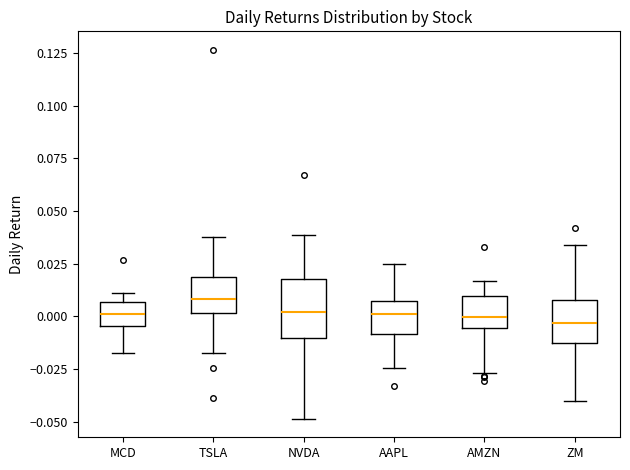

Reading left to right, read every box against the y-axis: the position of its median line, the range the box covers, and the ends of its whiskers. The values are not printed on the chart, so give them approximately, as read against the axis.

MCD: median 0.000, box -0.005 to 0.005, whiskers -0.015 to 0.010
TSLA: median 0.010, box 0.000 to 0.020, whiskers -0.015 to 0.040
NVDA: median 0.000, box -0.010 to 0.020, whiskers -0.050 to 0.040
AAPL: median 0.000, box -0.010 to 0.005, whiskers -0.025 to 0.025
AMZN: median 0.000, box -0.005 to 0.010, whiskers -0.025 to 0.015
ZM: median -0.005, box -0.010 to 0.010, whiskers -0.040 to 0.035